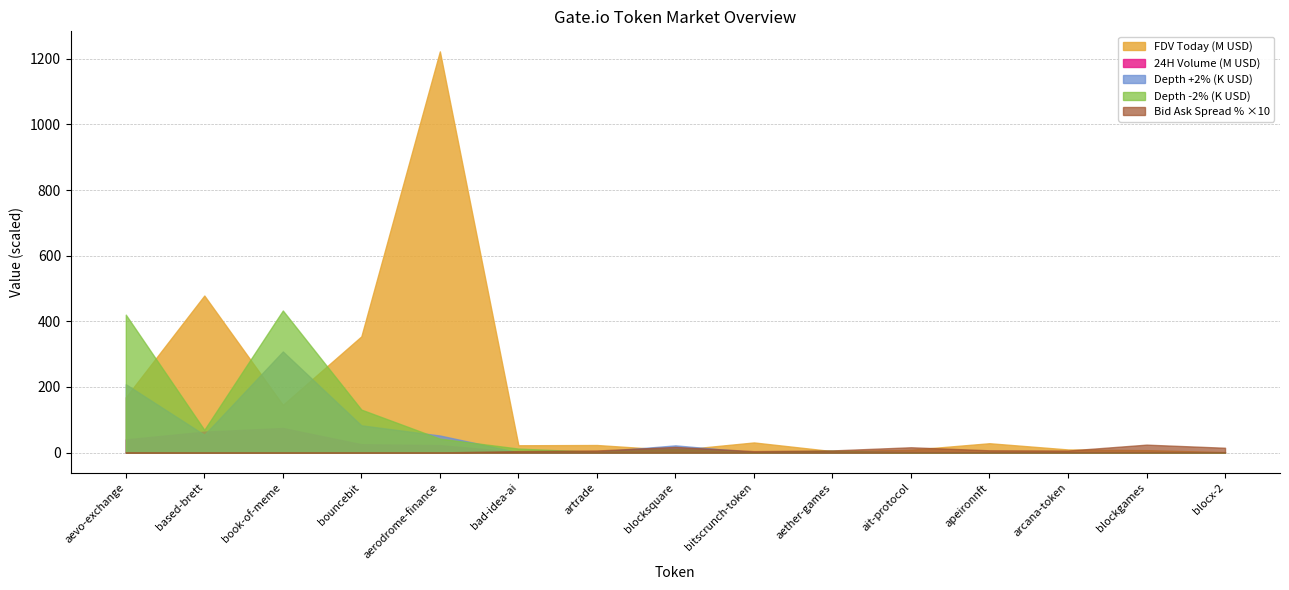

List the labels in order of Bid Ask Spread Percentage value, smallest first.

based-brett, book-of-meme, bouncebit, aerodrome-finance, aevo-exchange, bitscrunch-token, bad-idea-ai, arcana-token, artrade, aether-games, apeironnft, blocx-2, ait-protocol, blocksquare, blockgames